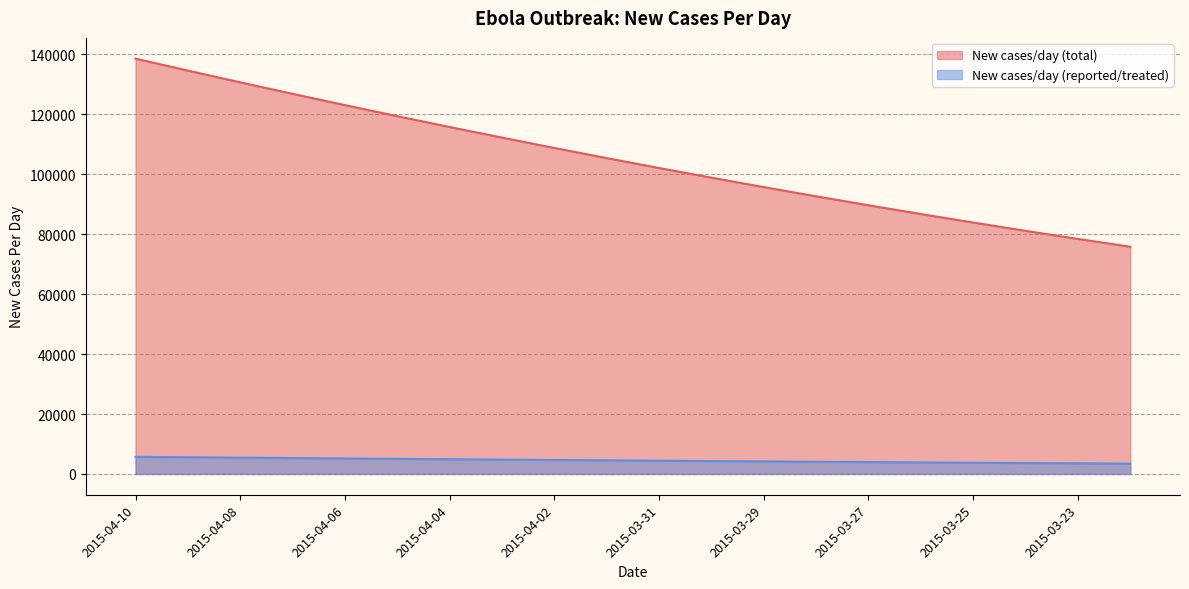

Which series has the widest spread of values?

New cases/day (total)